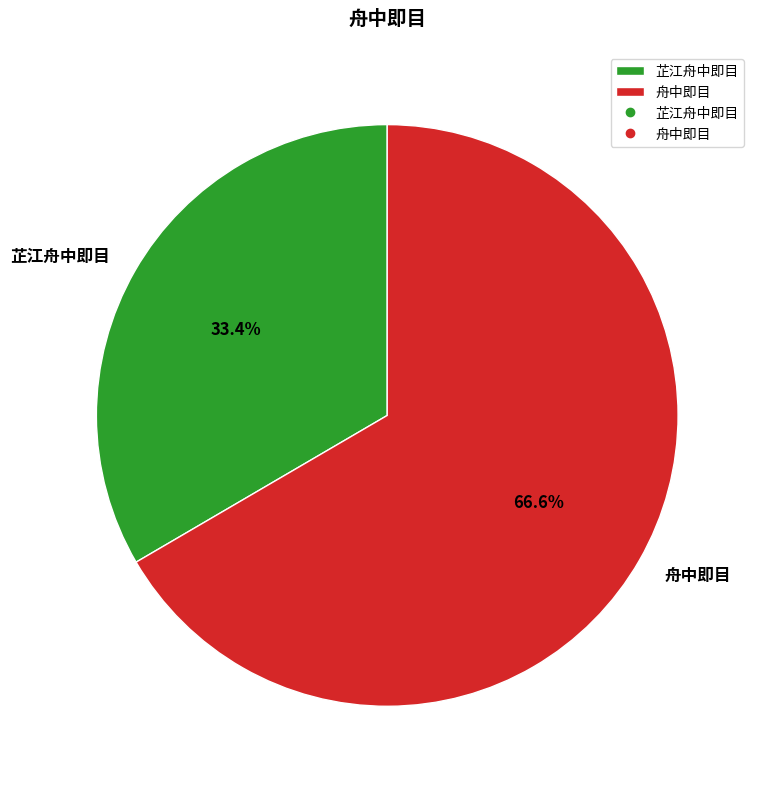

To the nearest percent, what is the difference between the largest and smallest slice percentages?

33%